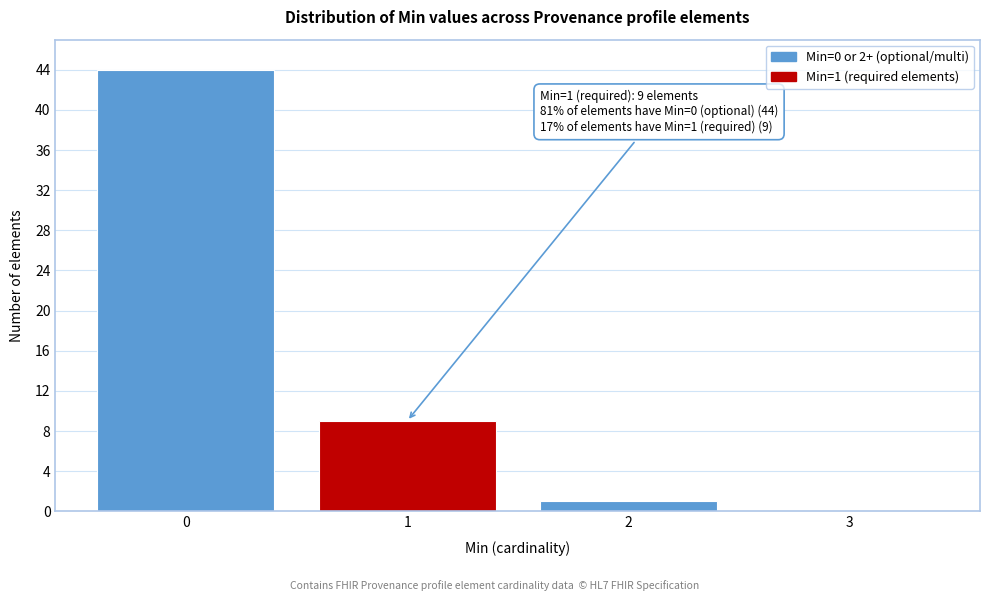

Reading right to left, what are all the values shown in this chart?

3=0	2=1	1=9	0=44